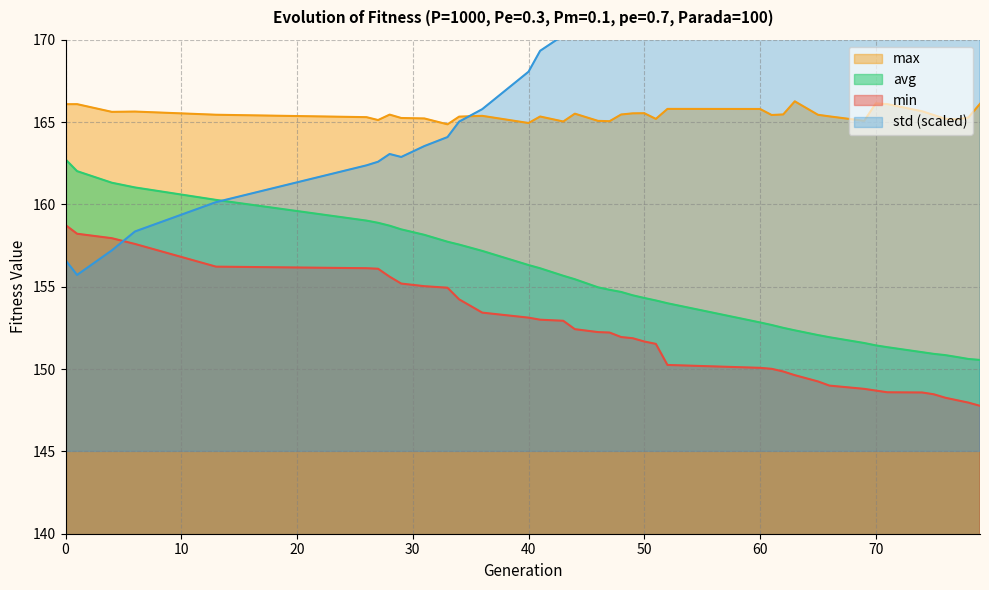

True or false: max has more than 1 interior local peaks.

True